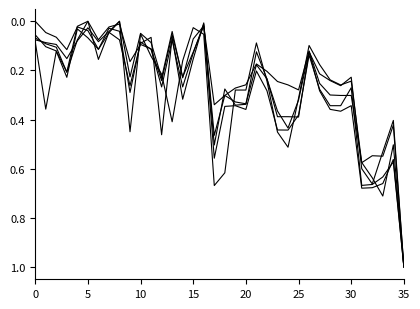

What is the label of the 19th point from the left?

18